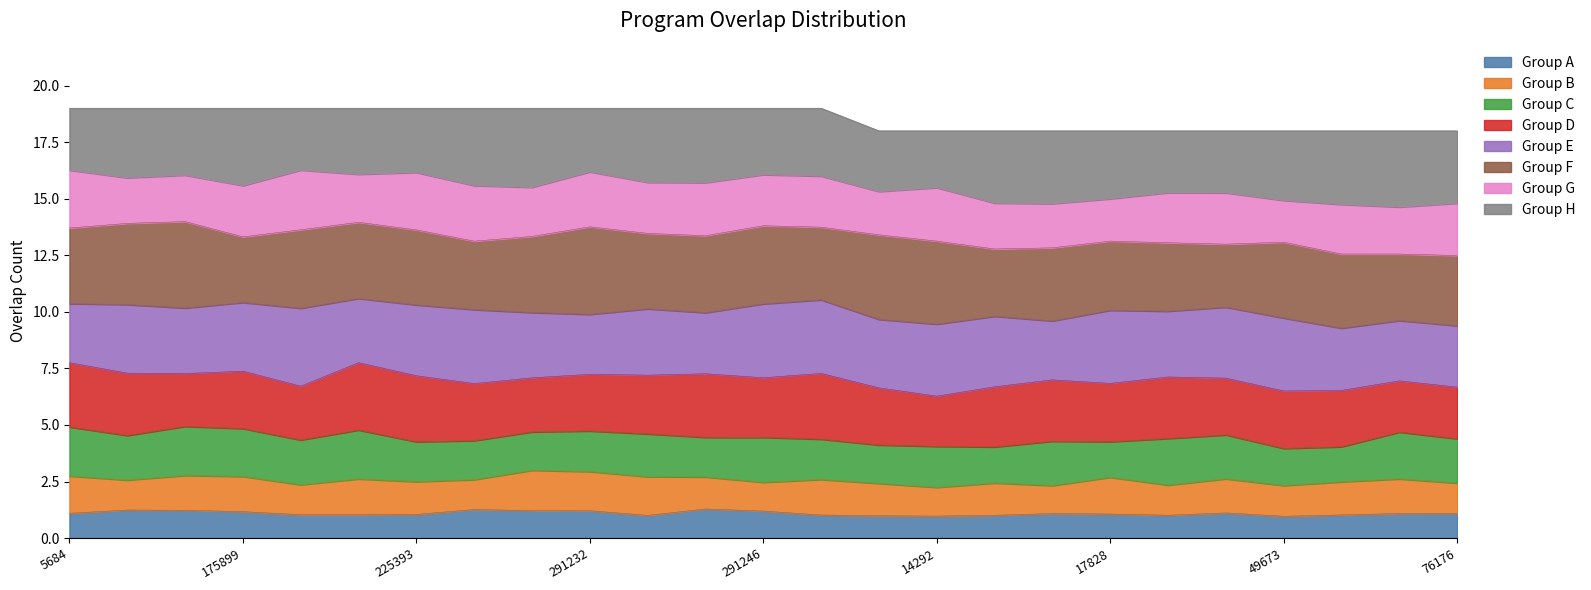

What is the lowest value of the Group A series?

1.0